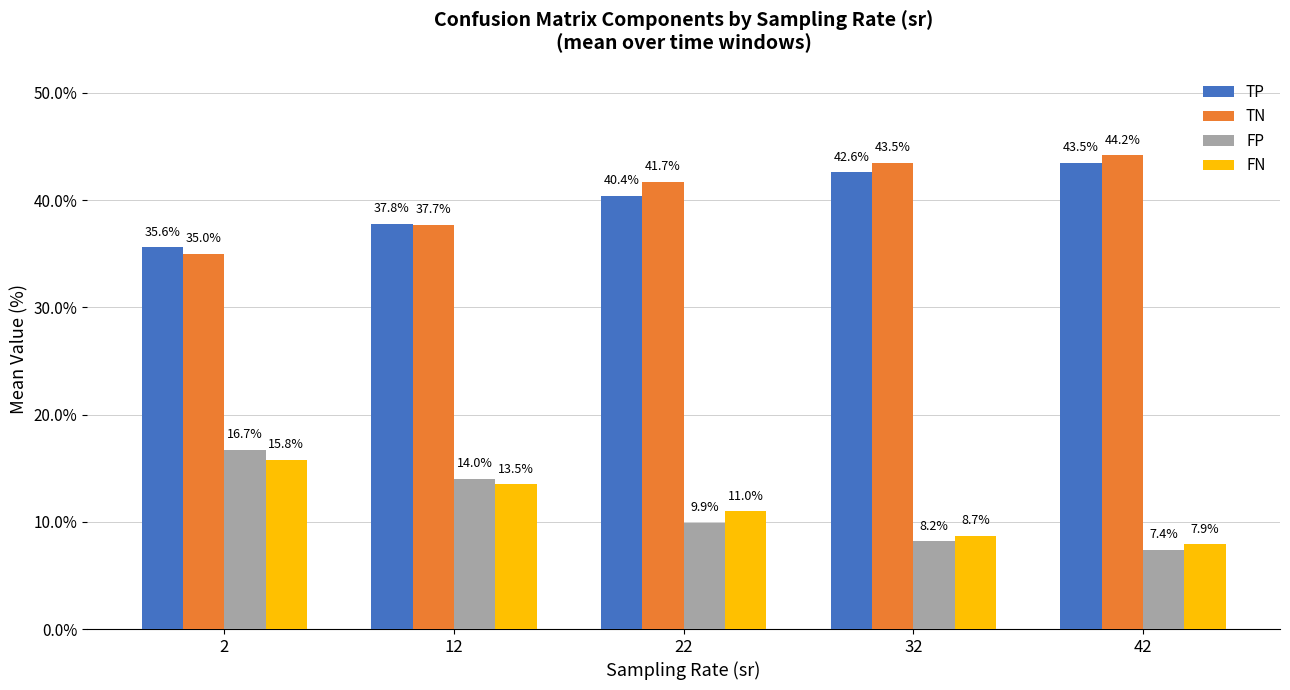

Reading left to right, what are all the values shown in this chart?

TP: 35.6	37.8	40.4	42.6	43.5
TN: 35.0	37.7	41.7	43.5	44.2
FP: 16.7	14.0	9.9	8.2	7.4
FN: 15.8	13.5	11.0	8.7	7.9